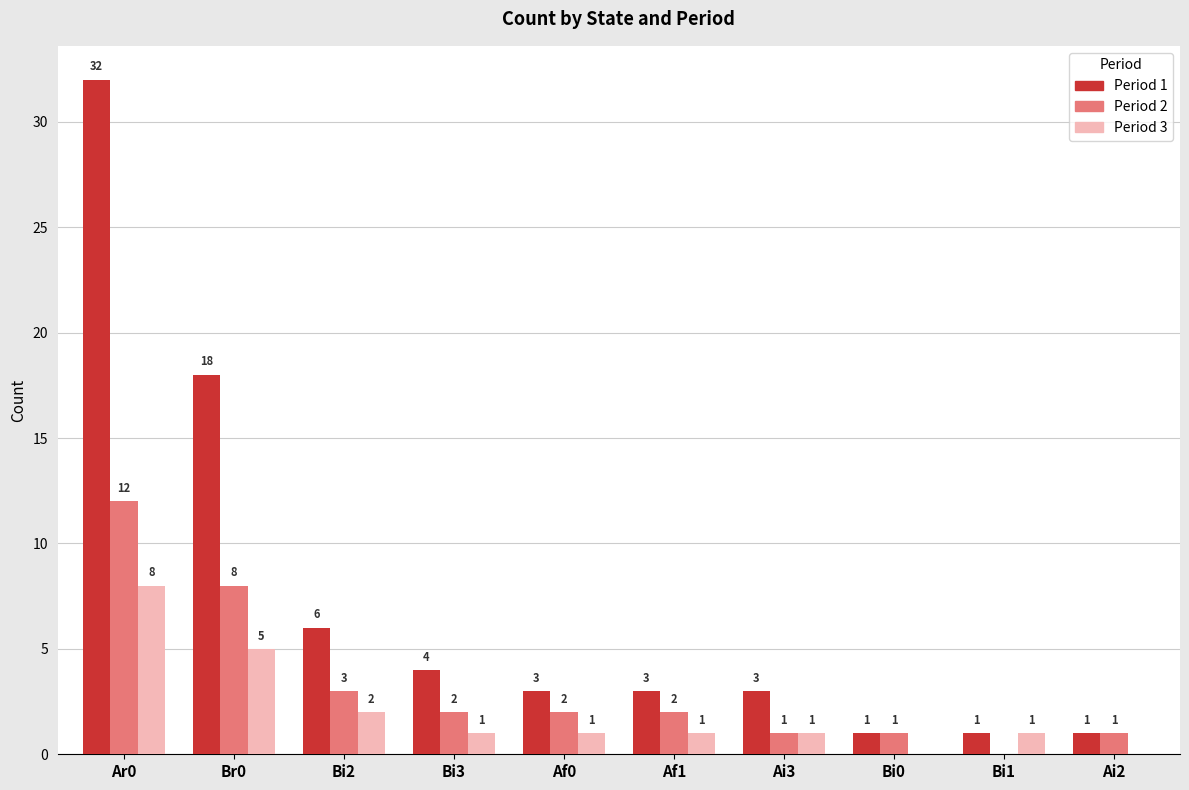

Which series has the largest range (max minus min)?

Period 1